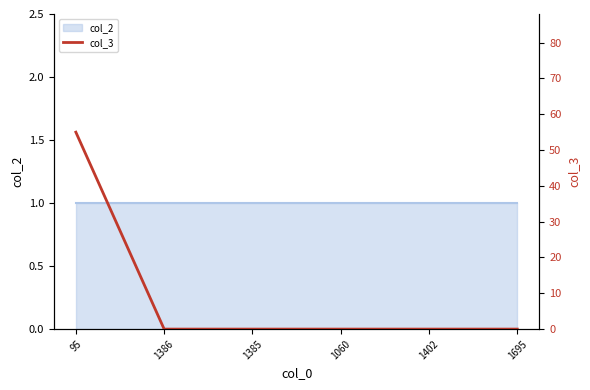

Between 1695 and 1060, which is larger?

1695